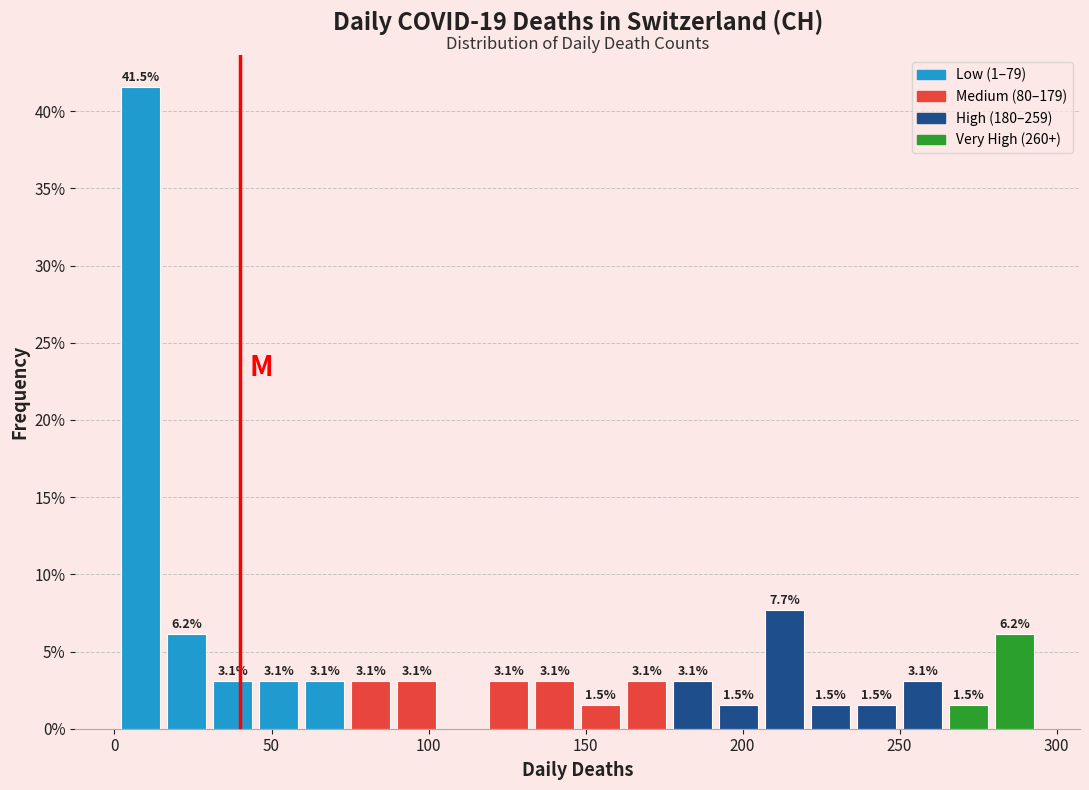

Read against the x-axis, roughly where is the centre of the tallest bar?

10